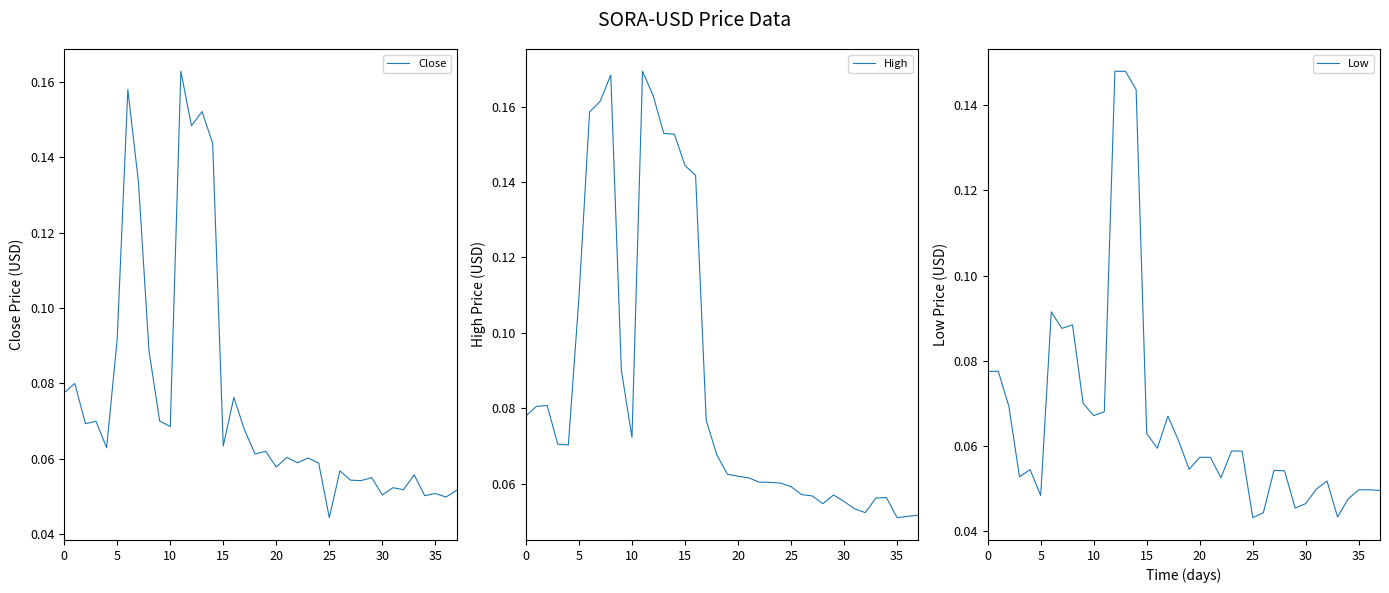

How many categories are shown in the chart?

38